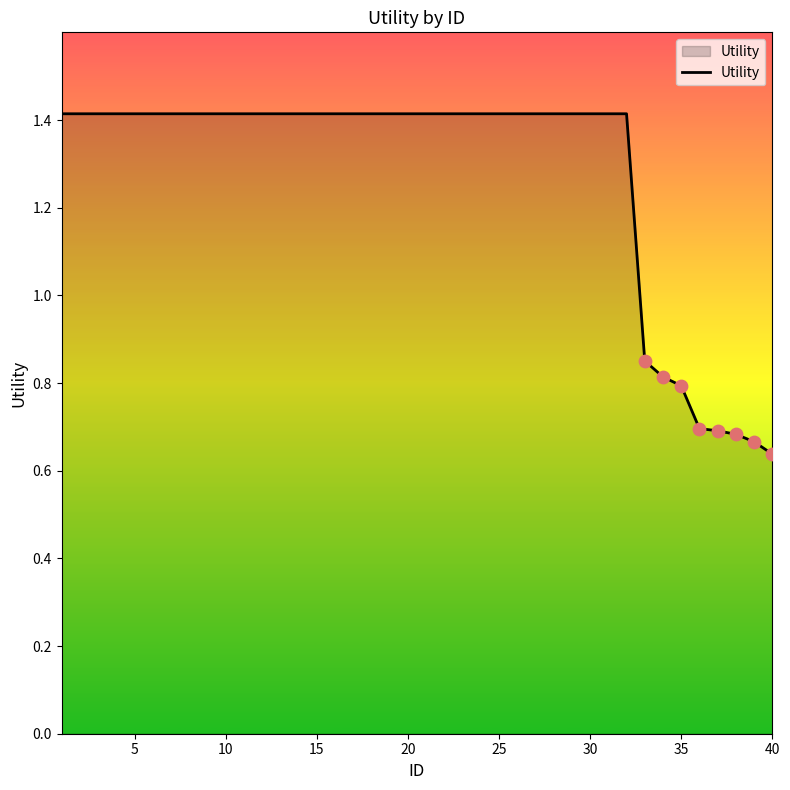

What is the maximum value shown in the chart?

1.4